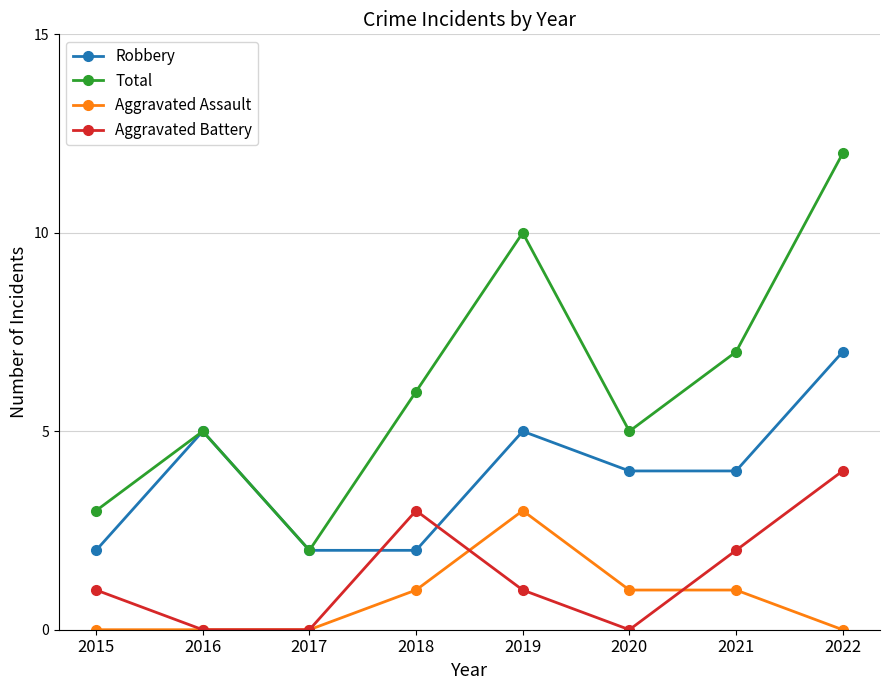

Which series has the largest total across all categories?

Total